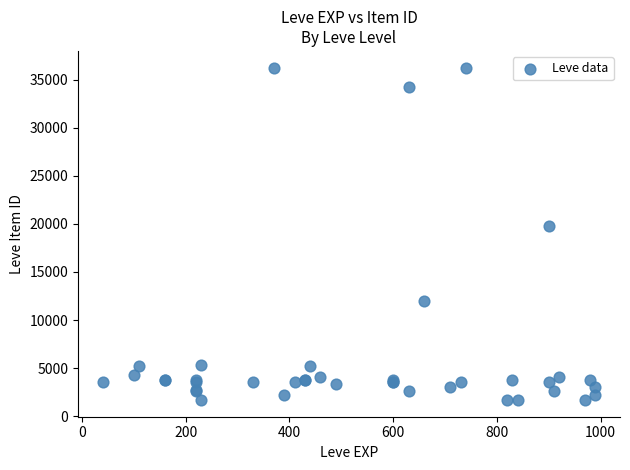

What Y value in the scatter plot is closest to 18967?

19744